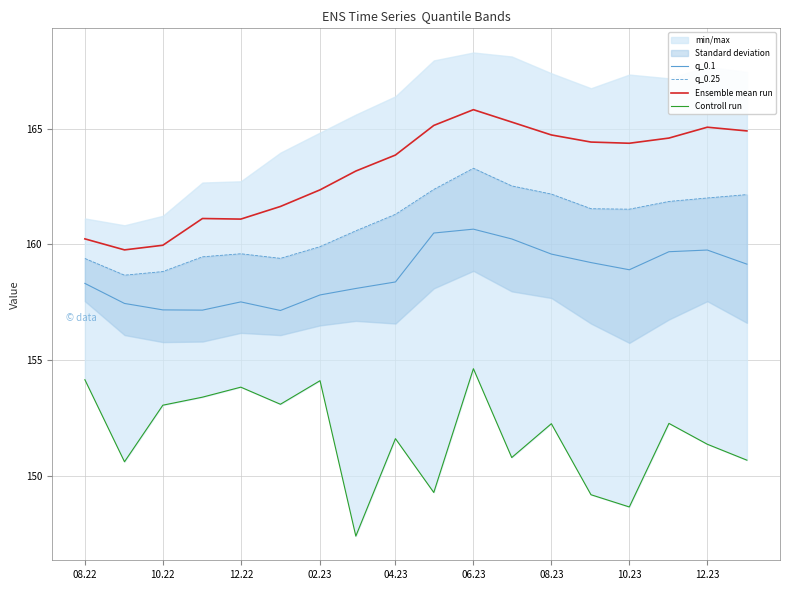

Is it true that q_0.1 equals 66.3 at 02.23?

False